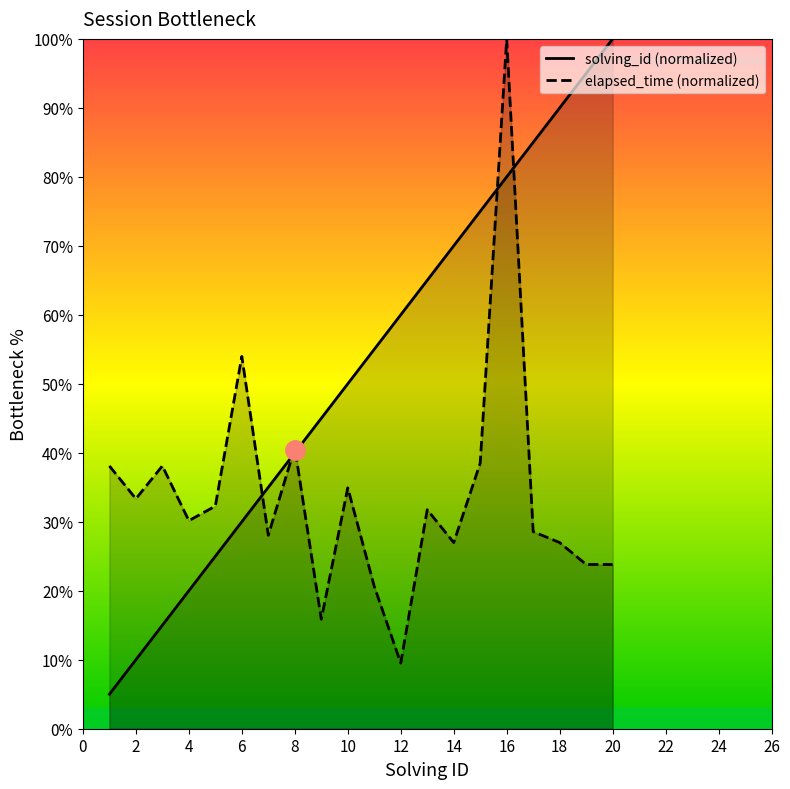

Between 5 and 11, which series saw the biggest shift?

solving_id